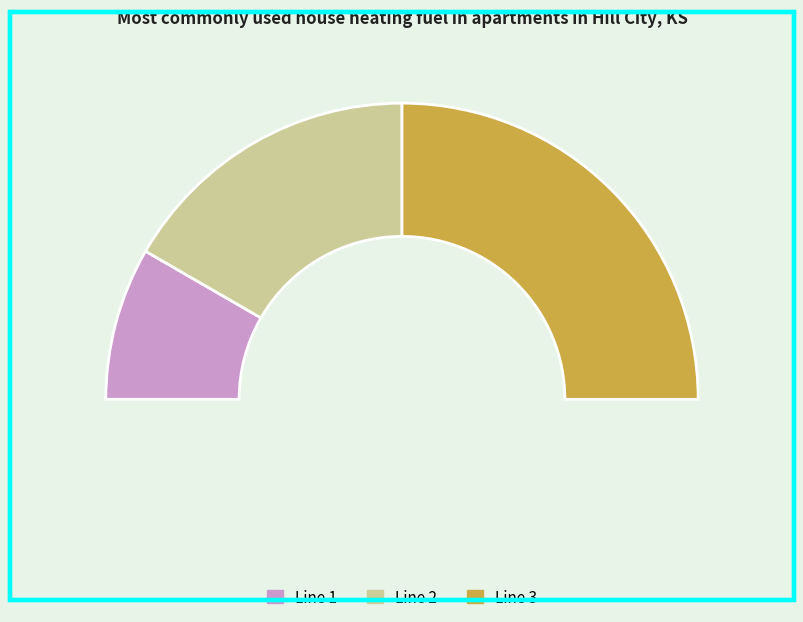

True or false: 1 accounts for 26% of the total.

False